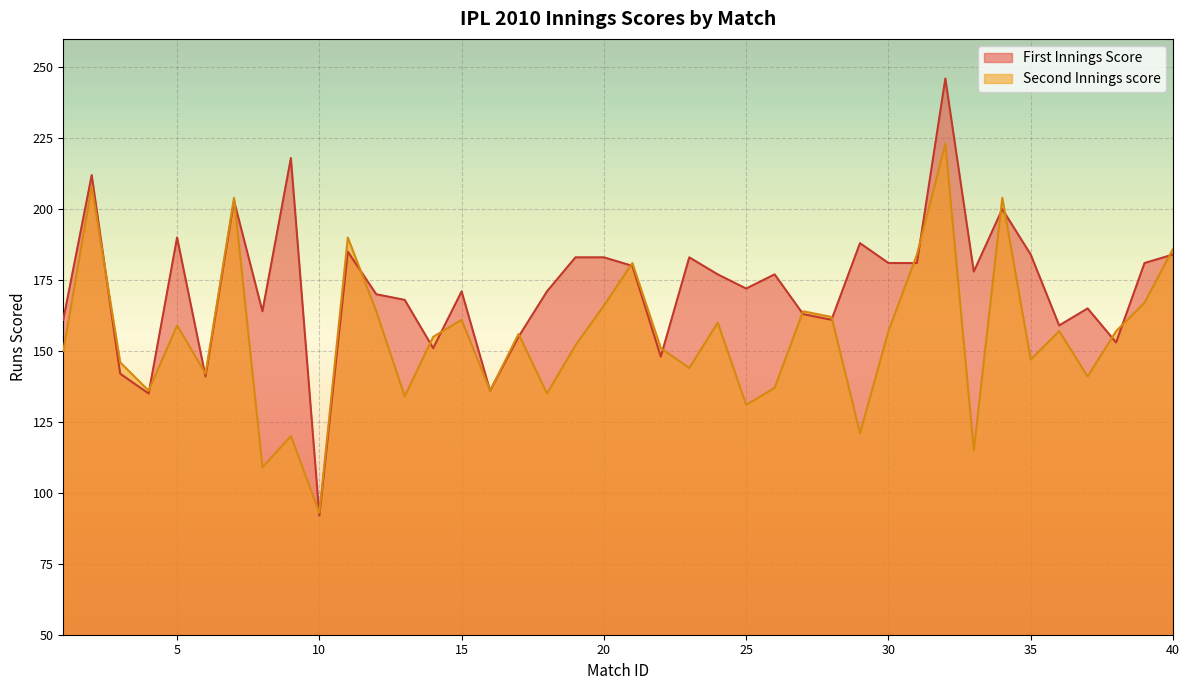

Reading right to left, extract all data points from this chart.

First Innings Score: 184	181	153	165	159	184	200	178	246	181	181	188	161	163	177	172	177	183	148	180	183	183	171	155	136	171	151	168	170	185	92	218	164	203	141	190	135	142	212	161
Second Innings score: 186	167	157	141	157	147	204	115	223	184	157	121	162	164	137	131	160	144	151	181	166	152	135	156	136	161	155	134	164	190	93	120	109	204	142	159	136	146	208	150